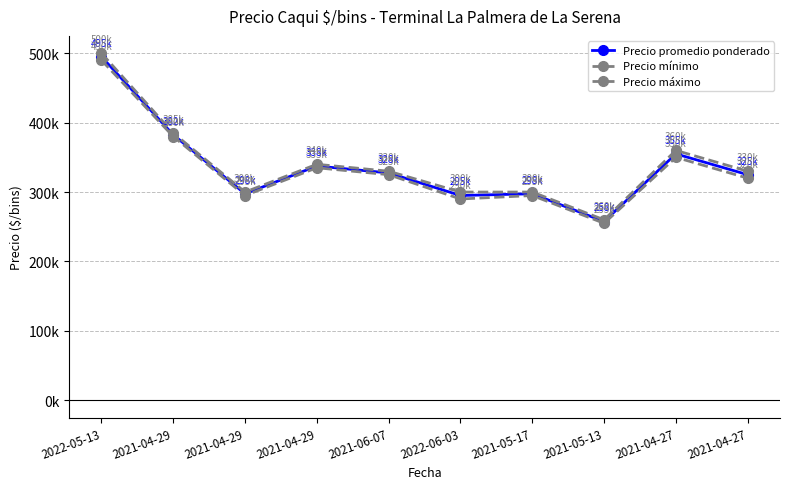

Is the value of Precio máximo at 2021-04-29 greater than the value of Precio promedio ponderado at 2021-05-17?

Yes